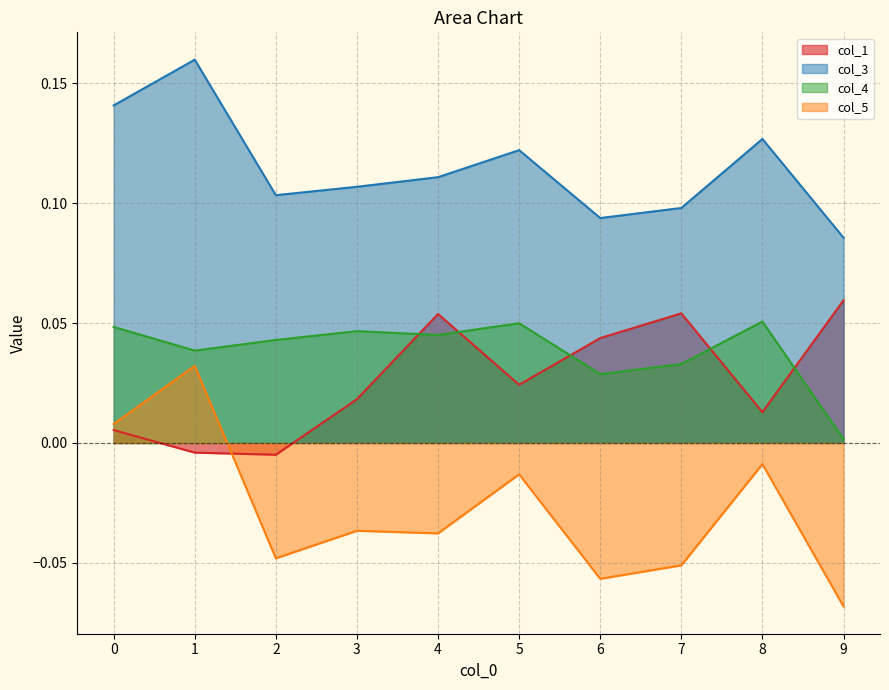

True or false: col_4 and col_3 cross at least once.

False